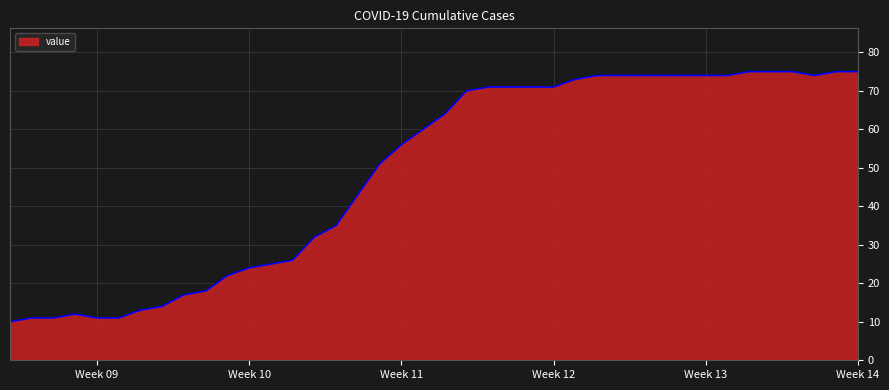

Reading left to right, extract all data points from this chart.

10	11	11	12	11	11	13	14	17	18	22	24	25	26	32	35	43	51	56	60	64	70	71	71	71	71	73	74	74	74	74	74	74	74	75	75	75	74	75	75